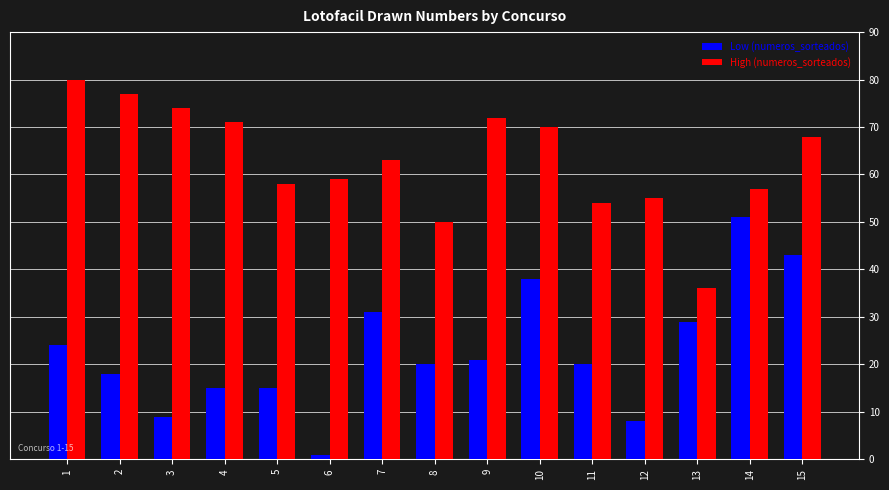

How many bars are there in each group?

2